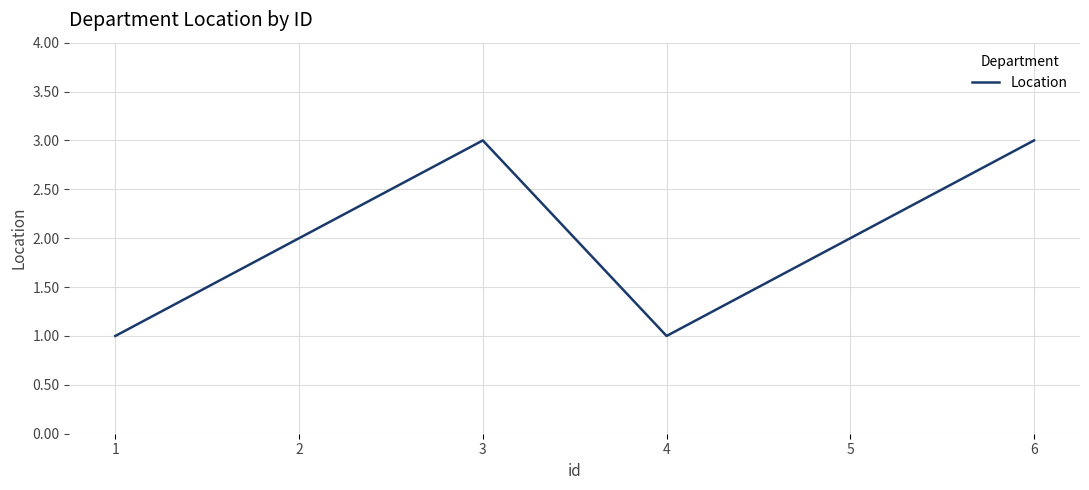

True or false: there are more than 0 points higher than both neighbors.

True